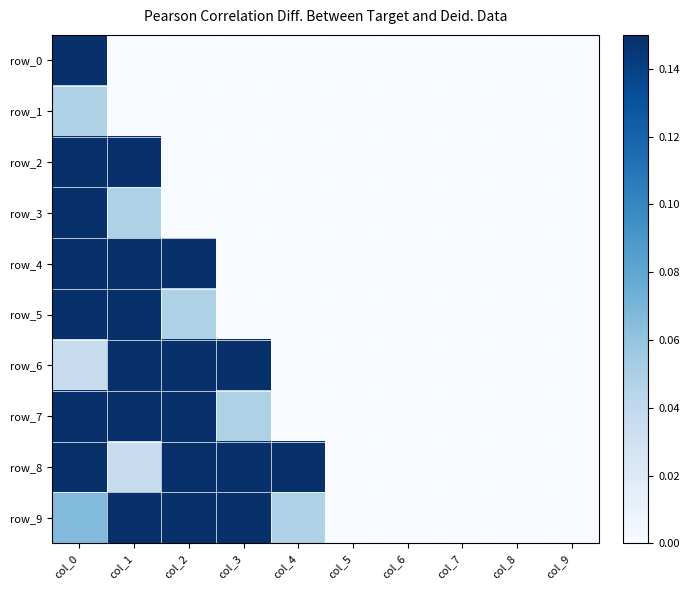

Which category has the highest value in the row_9 series?

col_2